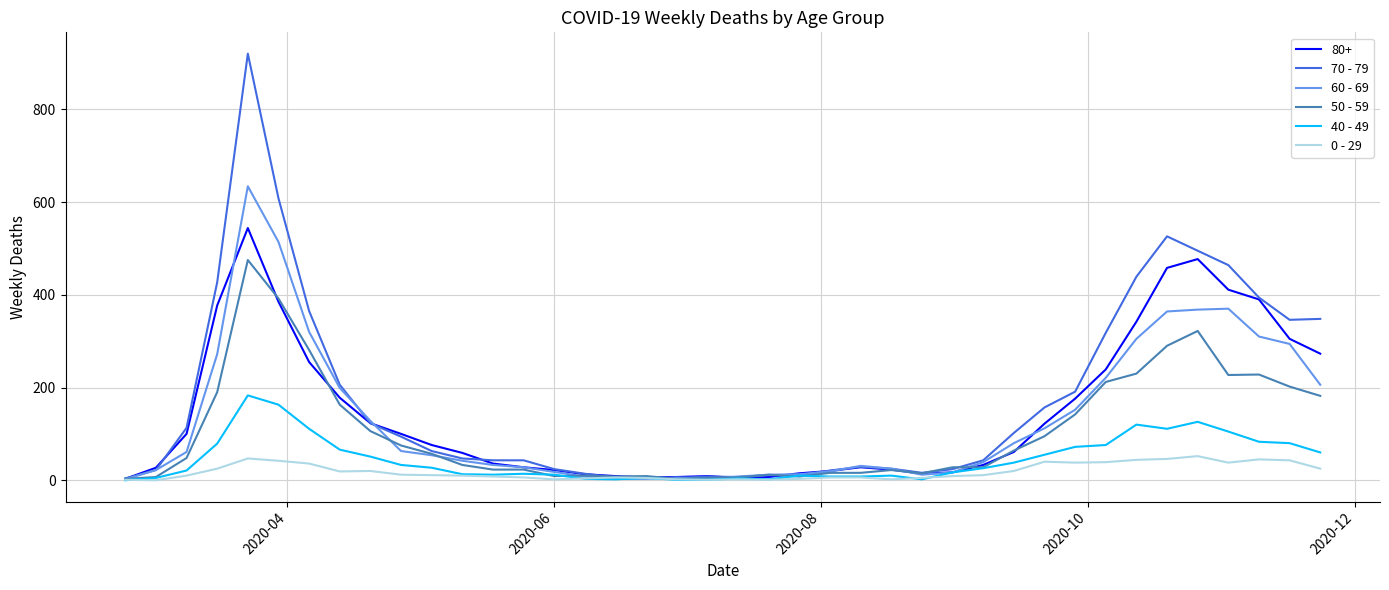

What is the highest value of the 50 - 59 series?

475